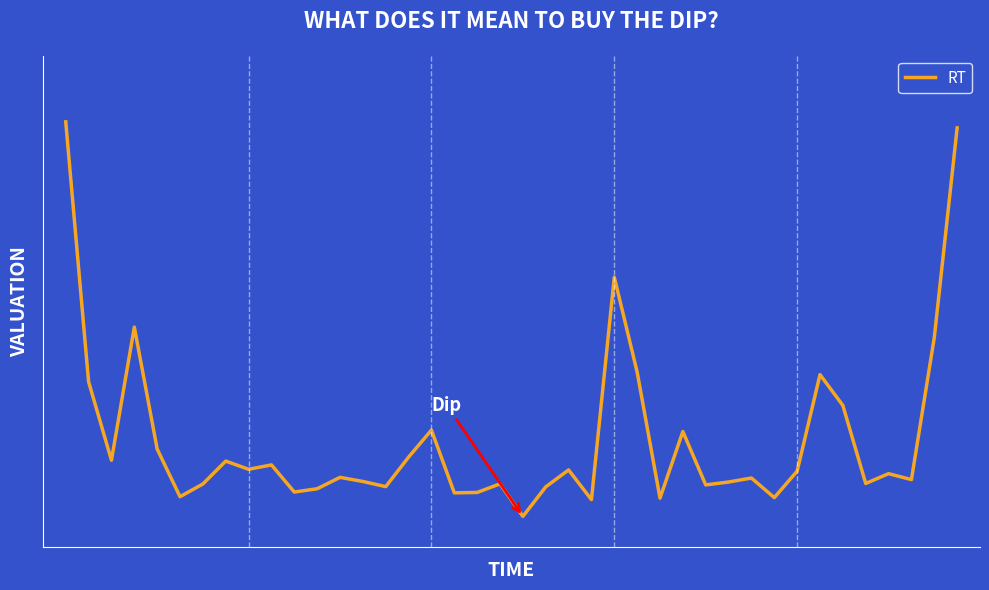

Reading left to right, list all the values displayed in this chart.

0=31.2	1=11.5	2=5.6	3=15.6	4=6.4	5=2.8	6=3.8	7=5.5	8=4.9	9=5.2	10=3.2	11=3.4	12=4.3	13=4.0	14=3.6	15=5.8	16=7.9	17=3.1	18=3.1	19=3.8	20=1.3	21=3.6	22=4.8	23=2.6	24=19.4	25=12.2	26=2.7	27=7.7	28=3.7	29=3.9	30=4.2	31=2.7	32=4.7	33=12.0	34=9.7	35=3.8	36=4.6	37=4.1	38=14.9	39=30.7